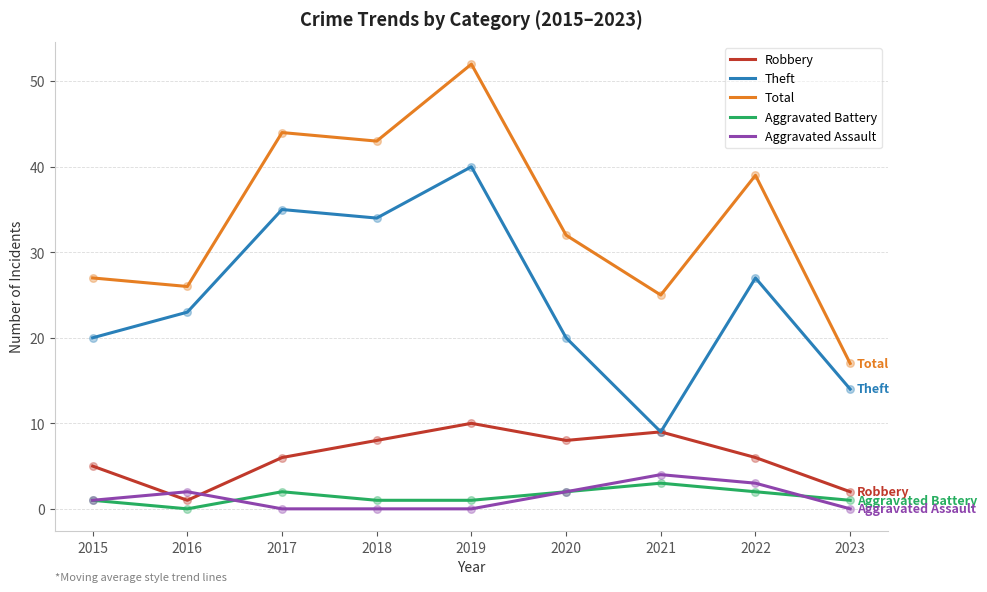

Is the value of Aggravated Battery at 2019 greater than the value of Total at 2017?

No